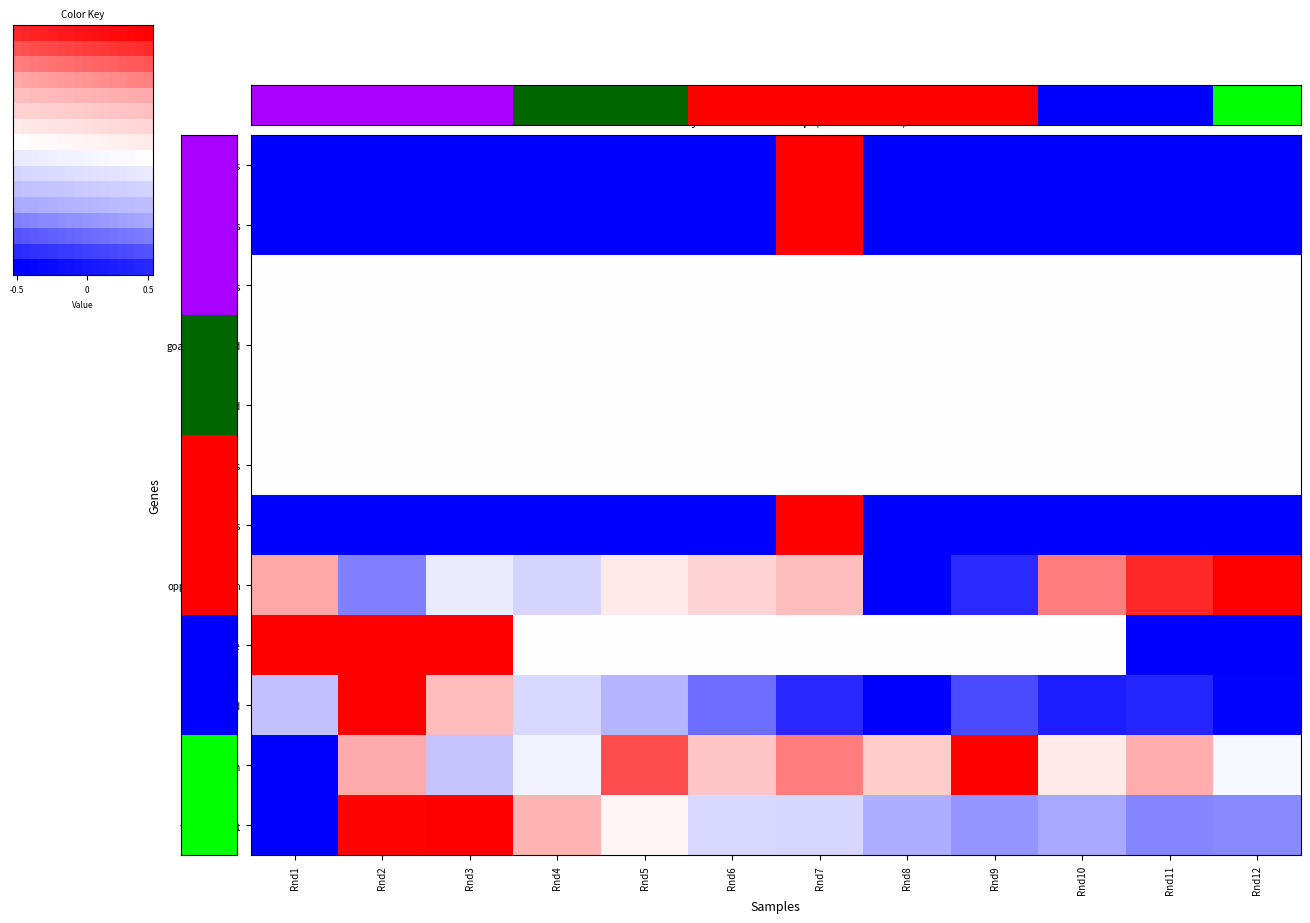

What is the spread (max minus min) of values at Rnd8?

1.9